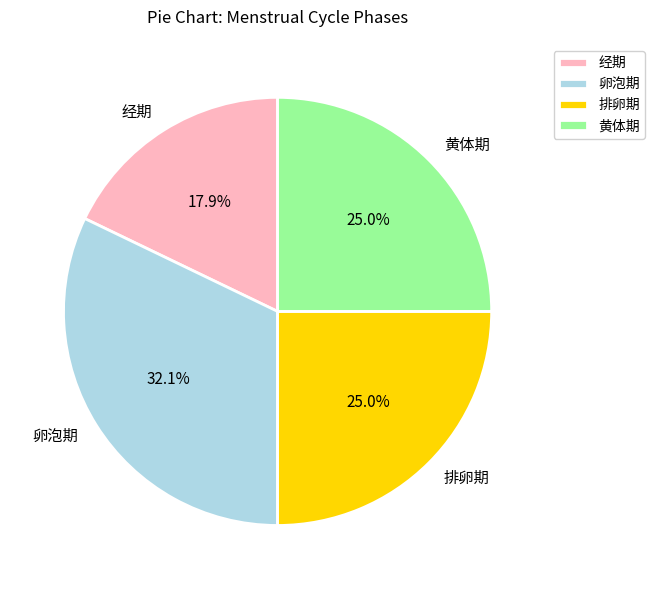

Does 黄体期 represent more than half of the total?

No